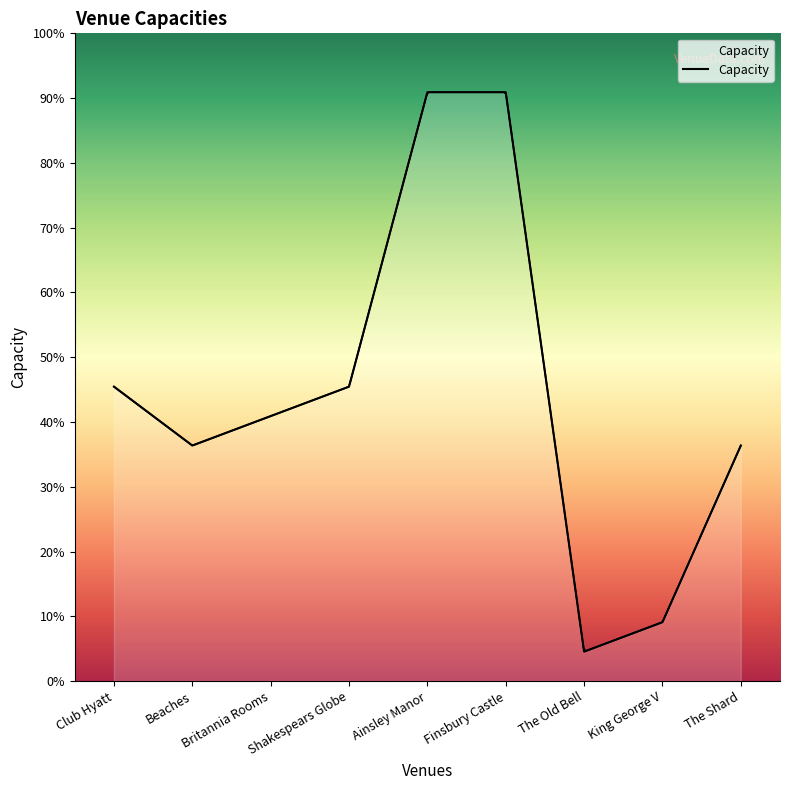

What is the label of the 6th point from the right?

Shakespears Globe